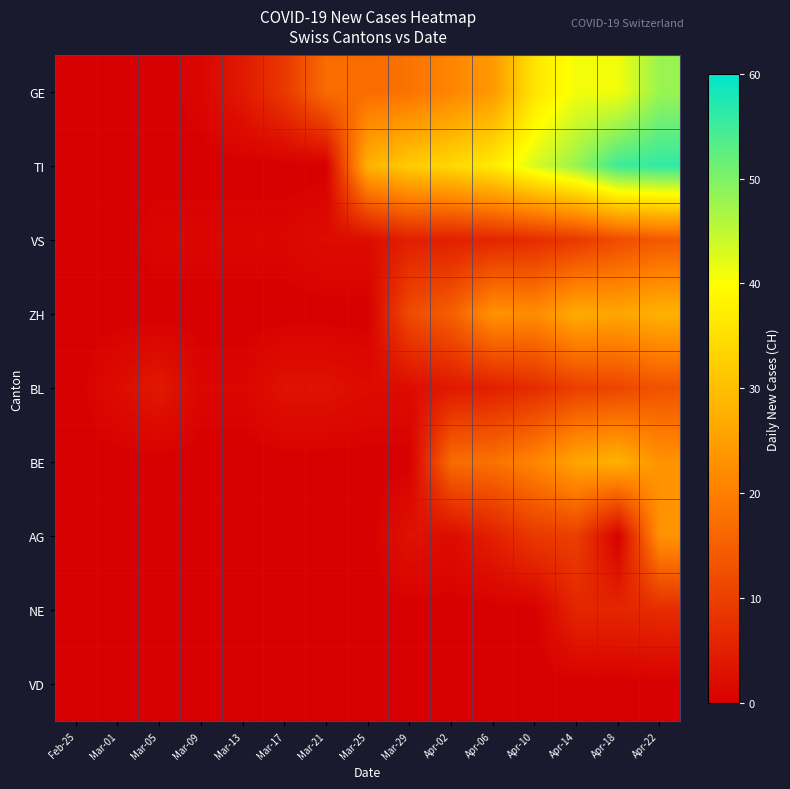

Between Apr-14 and Apr-22, which is larger?

Apr-22